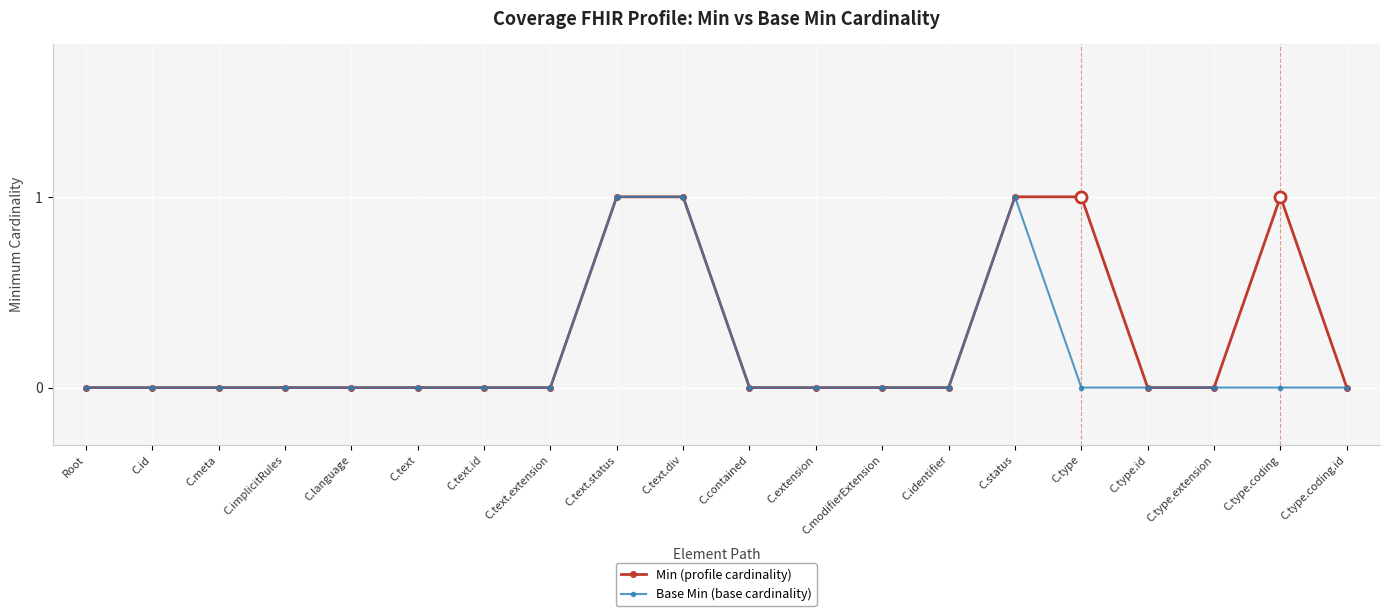

True or false: Base Min (base cardinality) has a value of 0 at C.id.

True